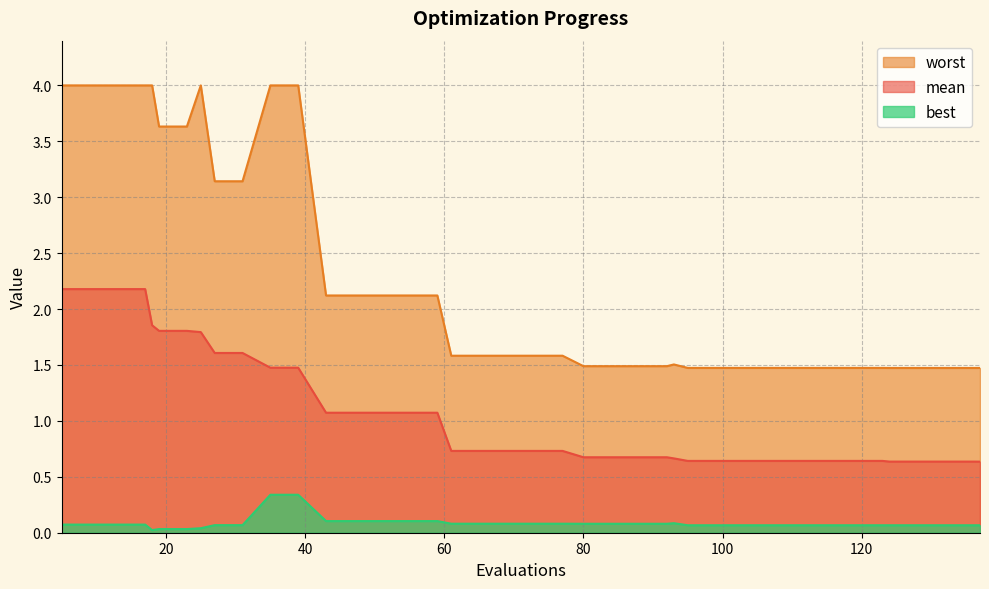

At which label does worst reach its minimum?

124